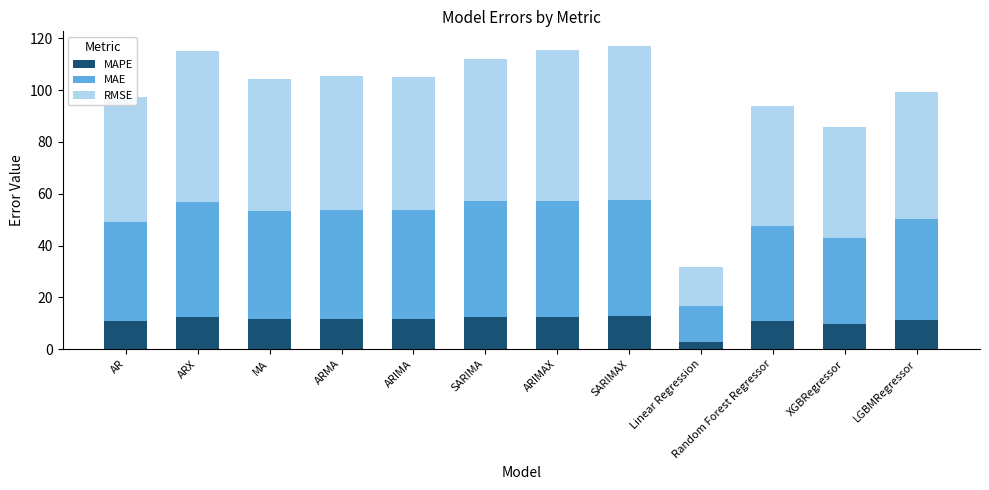

Which category has the lowest value in the MAPE series?

Linear Regression